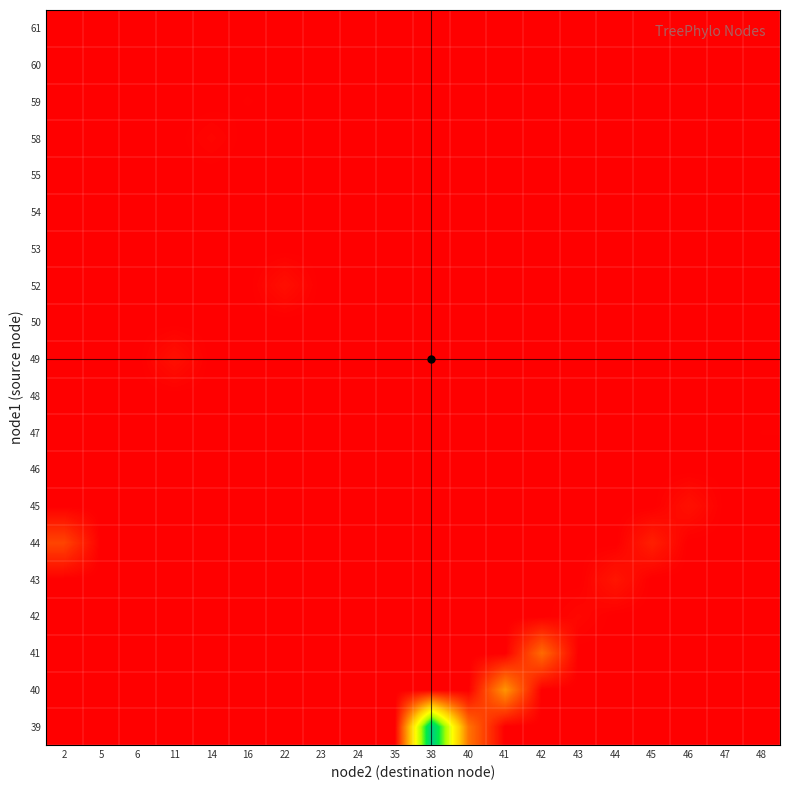

What is the total value across all series at 48?

4.4